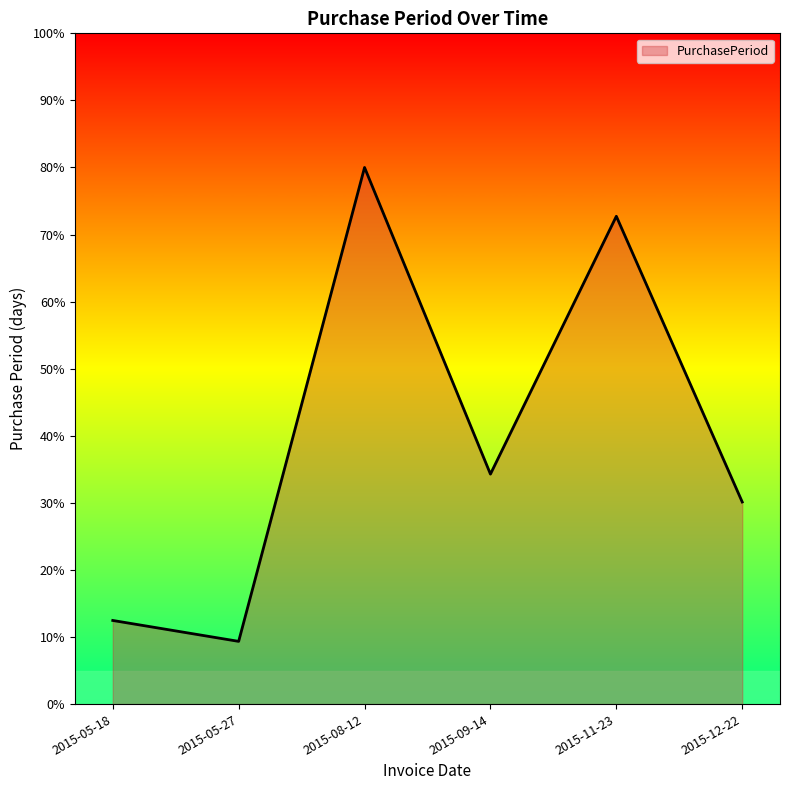

Which has a higher value, 2015-12-22 or 2015-05-18?

2015-12-22